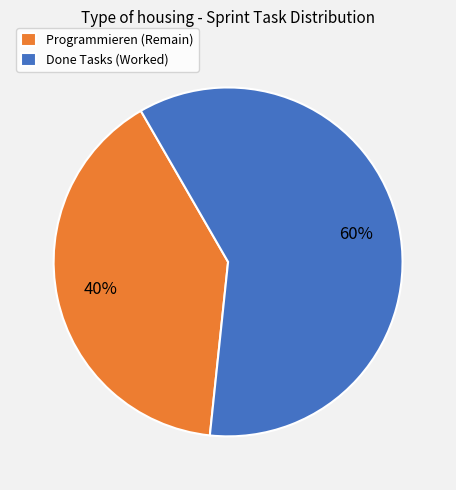

What is the smallest slice in the pie chart?

Programmieren (Remain)